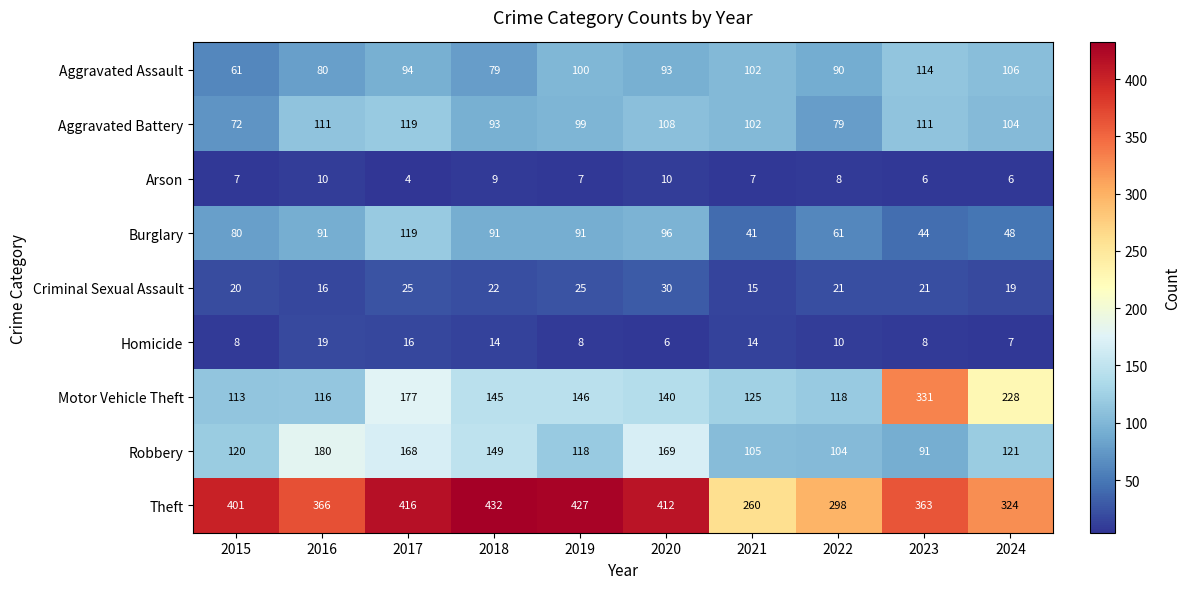

Rank the series at 2019 from lowest to highest value.

Arson, Homicide, Criminal Sexual Assault, Burglary, Aggravated Battery, Aggravated Assault, Robbery, Motor Vehicle Theft, Theft